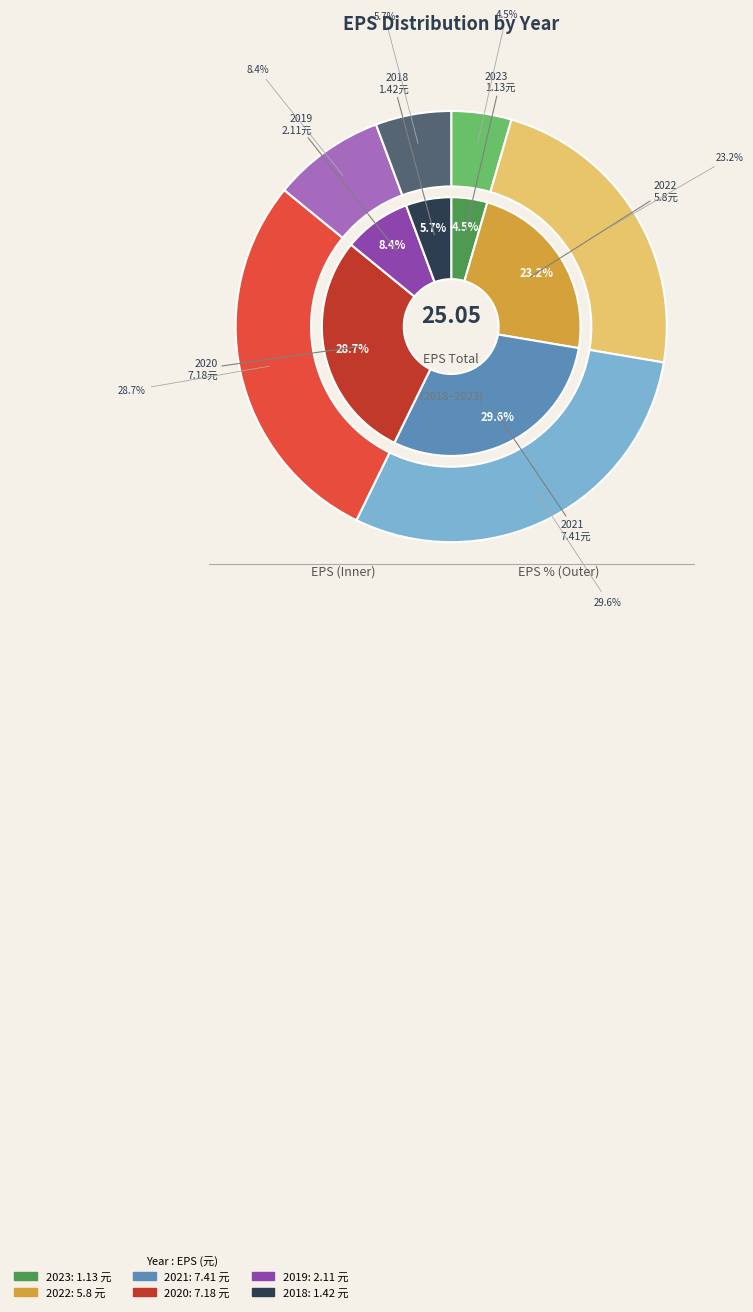

How many segments does this pie chart have?

6